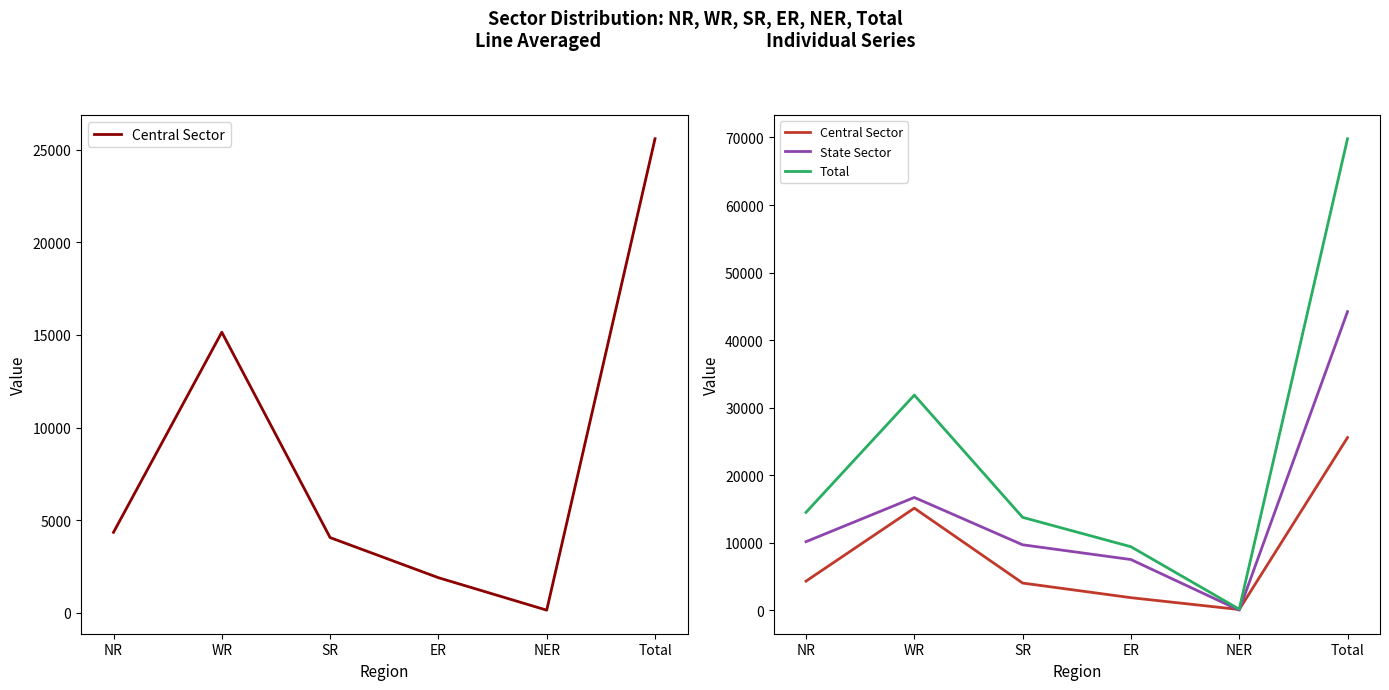

What are all the series names shown in the legend?

Central Sector, State Sector, Total